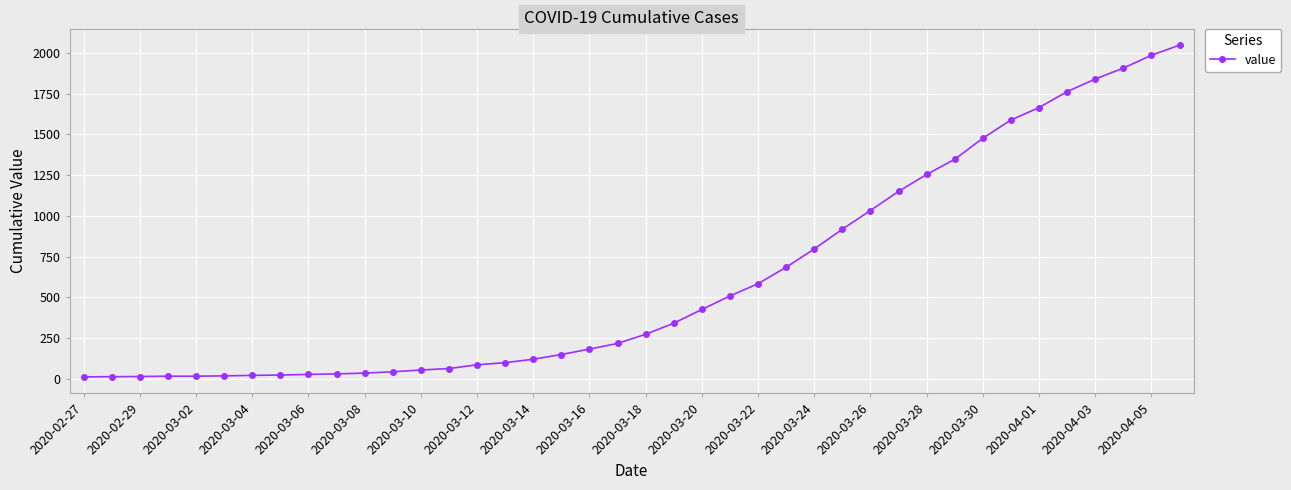

What is the average value?

621